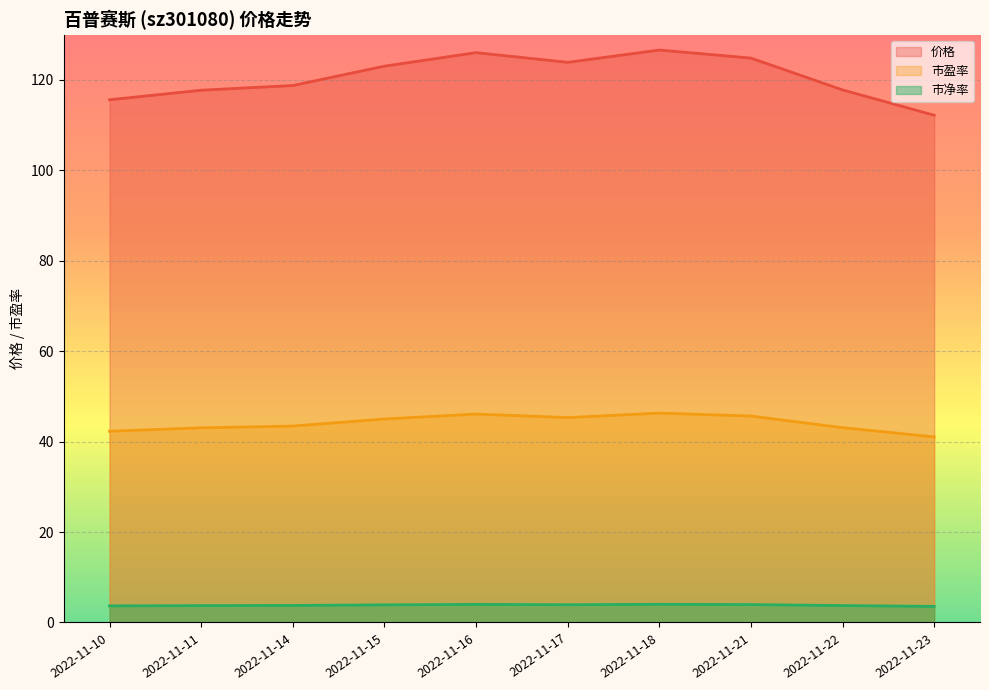

How many interior local valleys does the 价格_line series have?

1